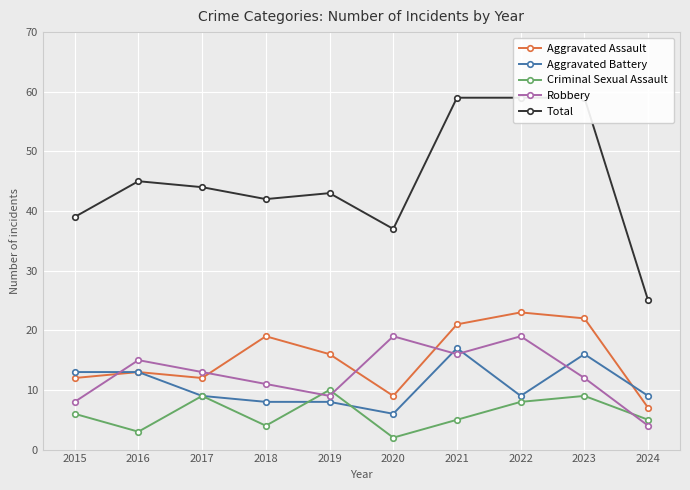

What is the greatest value displayed?

59